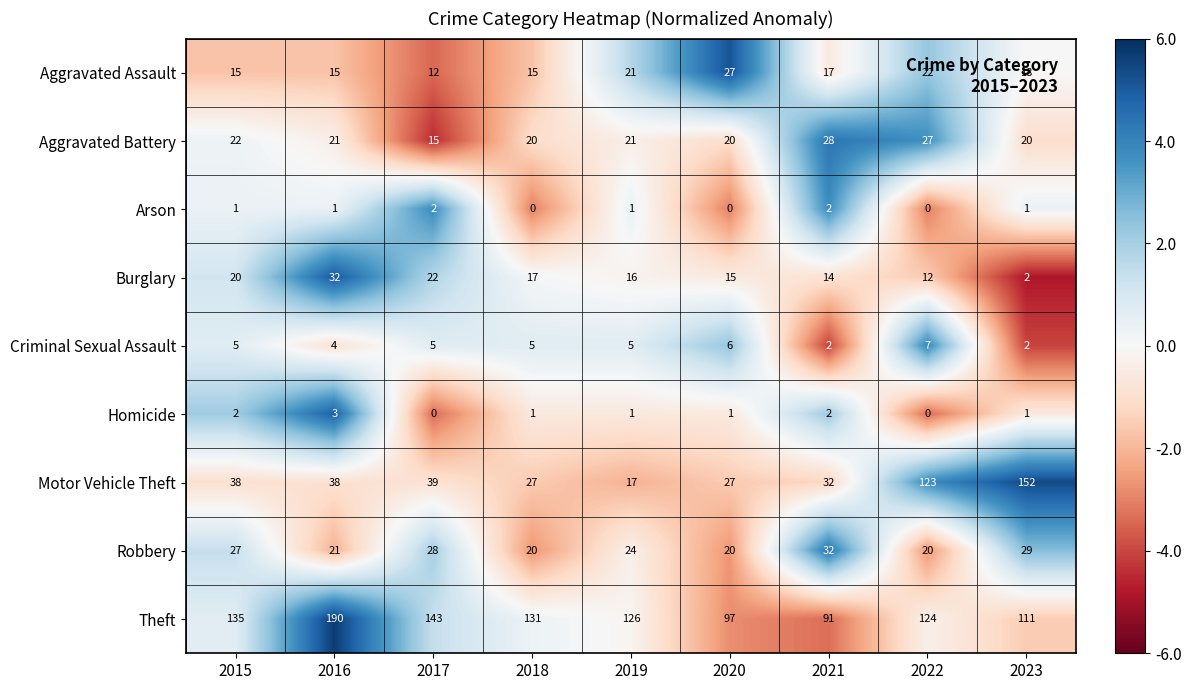

The Aggravated Assault series shows 27 at 2021. True or false?

False